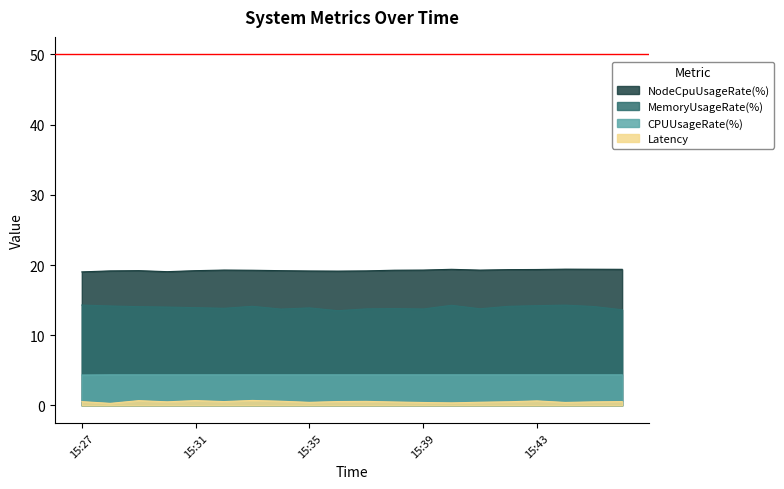

Rank the series by their maximum value, from lowest to highest.

Latency, CPUUsageRate(%), MemoryUsageRate(%), NodeCpuUsageRate(%)